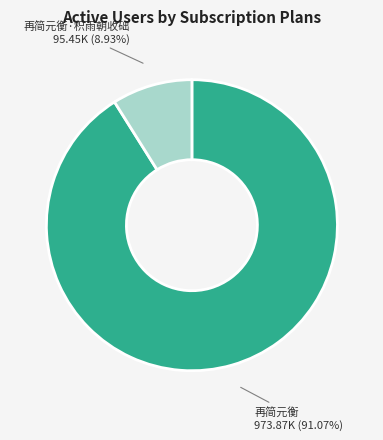

To the nearest percent, what percentage of the pie is 再简元衡·积雨朝收础?

9%